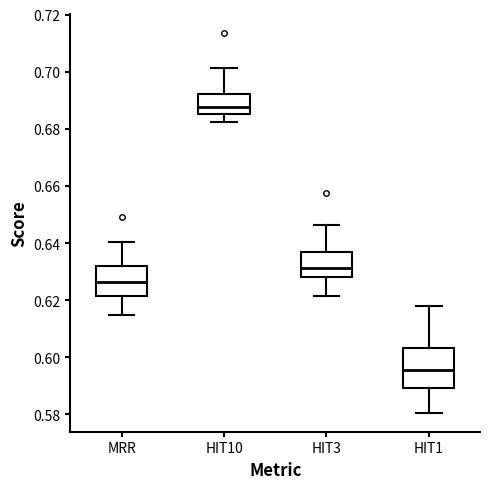

Reading left to right, transcribe this box plot: for each box, give where its median line is, the range the box spans, and where its two whiskers end, as read against the y-axis. The values are not printed on the chart, so give them approximately, as read against the axis.

MRR: median 0.626, box 0.622 to 0.632, whiskers 0.614 to 0.640
HIT10: median 0.688, box 0.686 to 0.692, whiskers 0.682 to 0.702
HIT3: median 0.632, box 0.628 to 0.636, whiskers 0.622 to 0.646
HIT1: median 0.596, box 0.590 to 0.604, whiskers 0.580 to 0.618